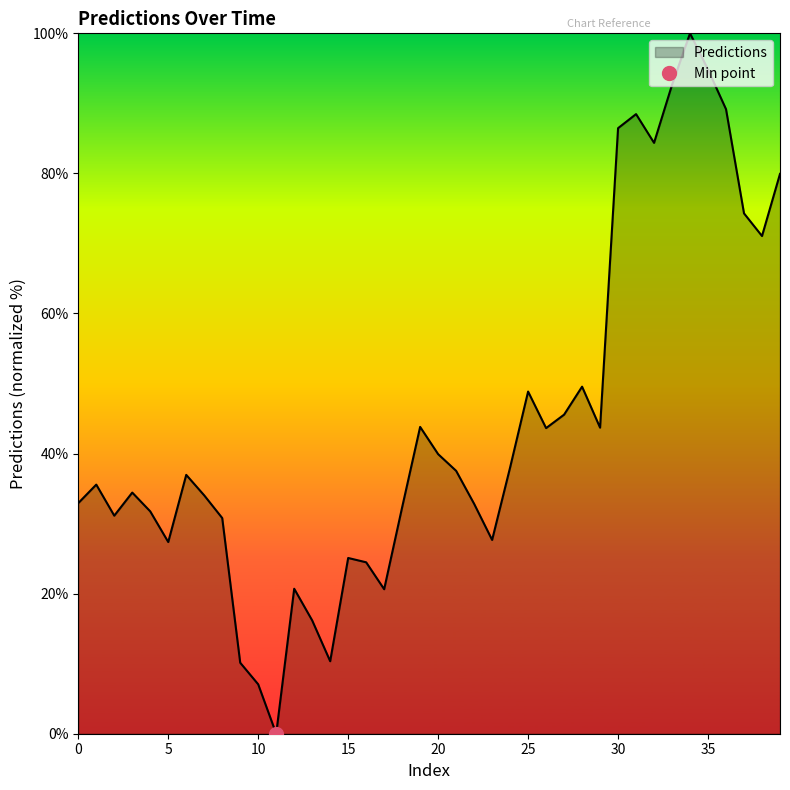

What is the approximate value at 39?

79.9